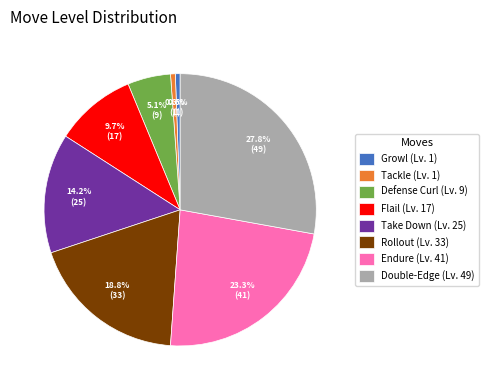

Is there any slice that represents more than half of the pie?

No